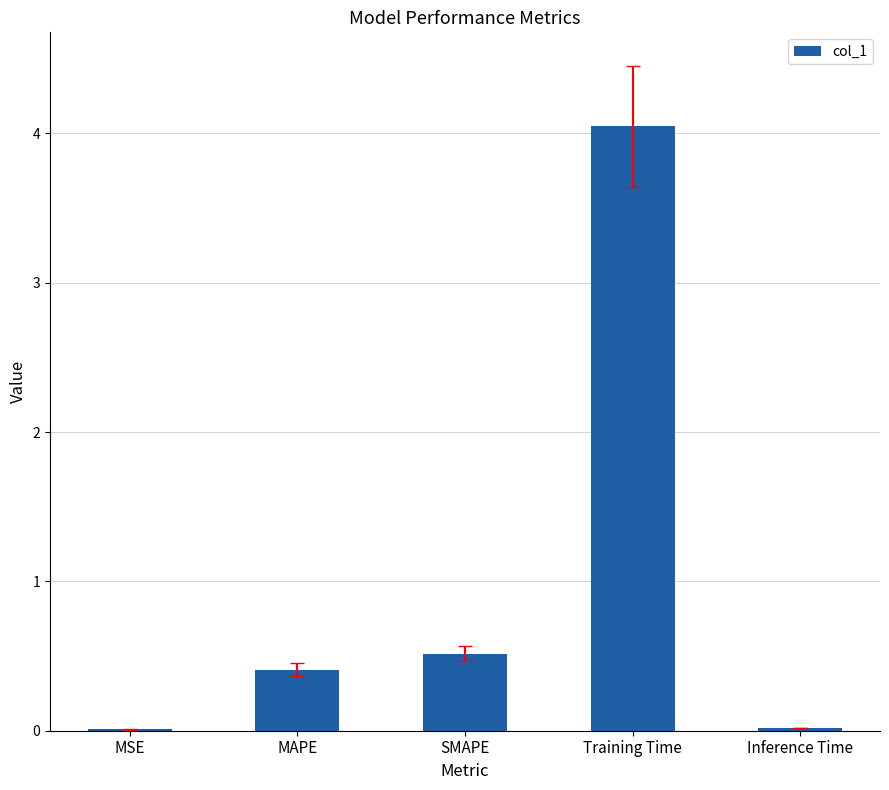

What is the sum of all values?

5.0